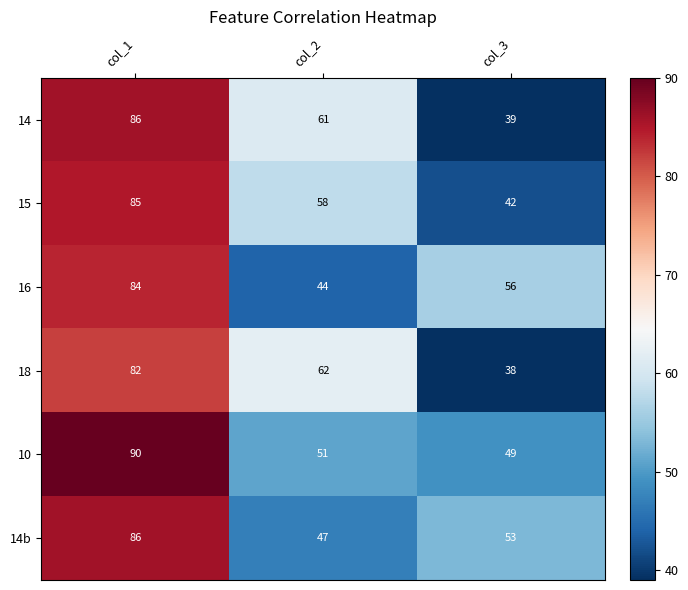

Rank the categories by 16 value from highest to lowest.

col_1, col_3, col_2